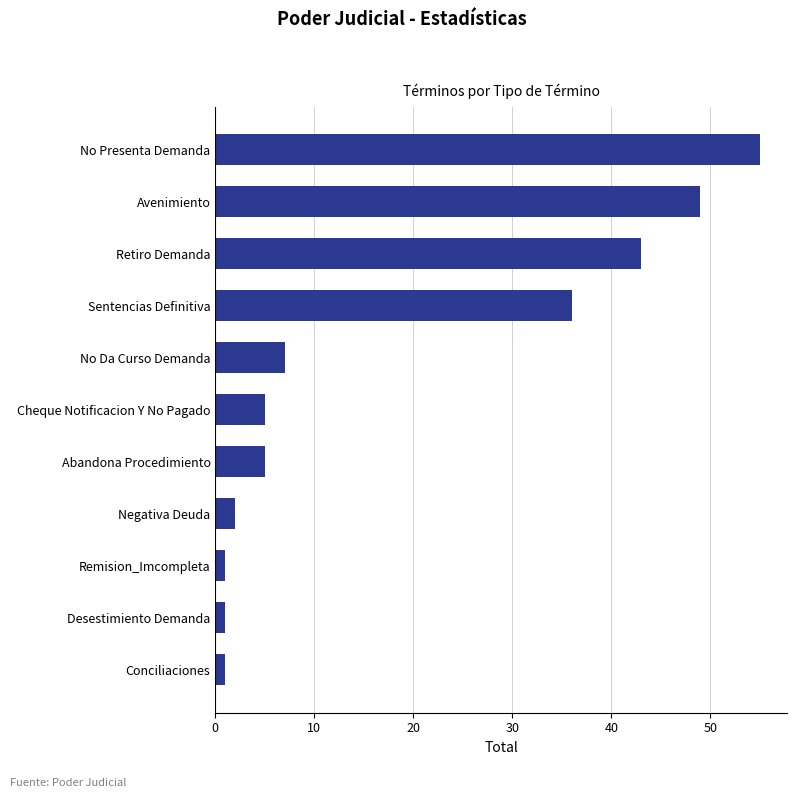

Reading bottom to top, extract all data points from this chart.

1	1	1	2	5	5	7	36	43	49	55